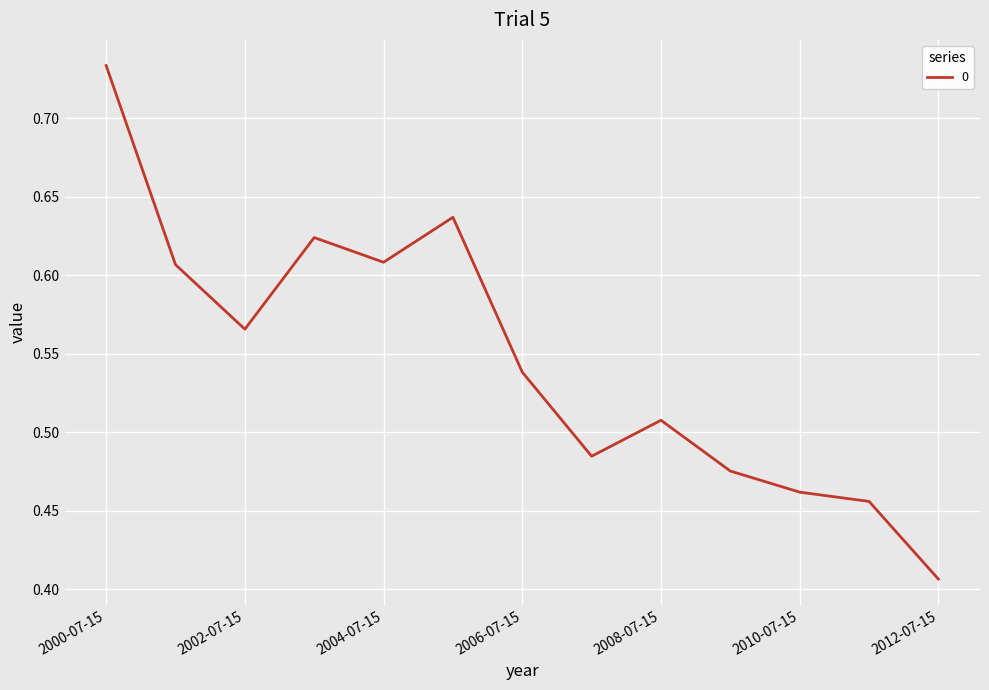

Reading left to right, extract all data points from this chart.

2000-07-15=0.7	2001-07-15=0.6	2002-07-15=0.6	2003-07-15=0.6	2004-07-15=0.6	2005-07-15=0.6	2006-07-15=0.5	2007-07-15=0.5	2008-07-15=0.5	2009-07-15=0.5	2010-07-15=0.5	2011-07-15=0.5	2012-07-15=0.4